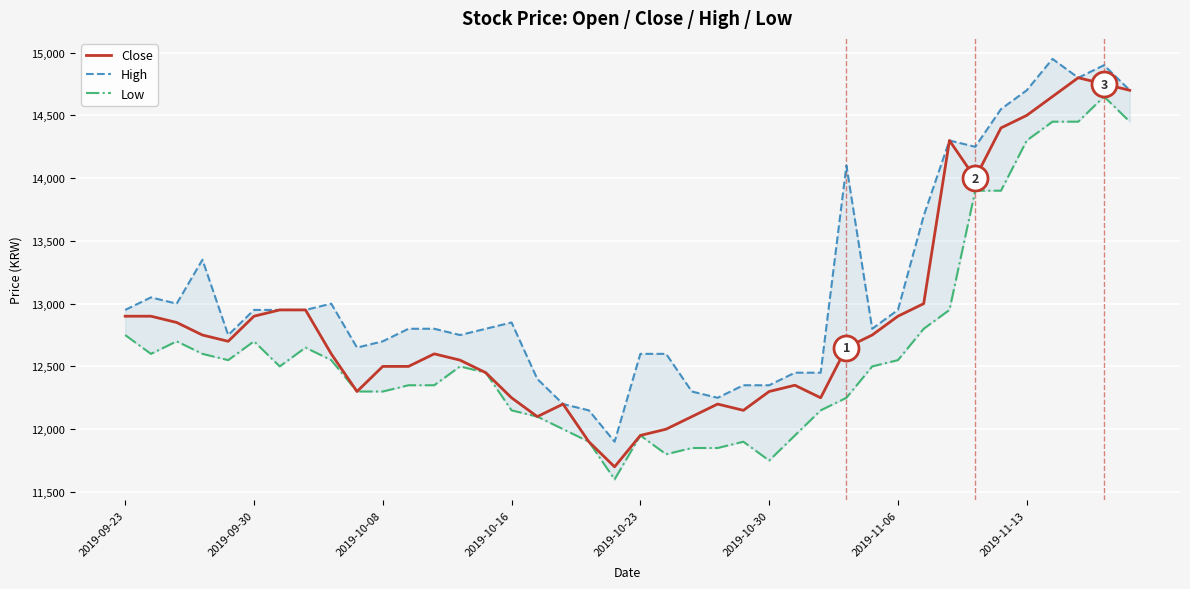

What are all the series names shown in the legend?

Close, High, Low